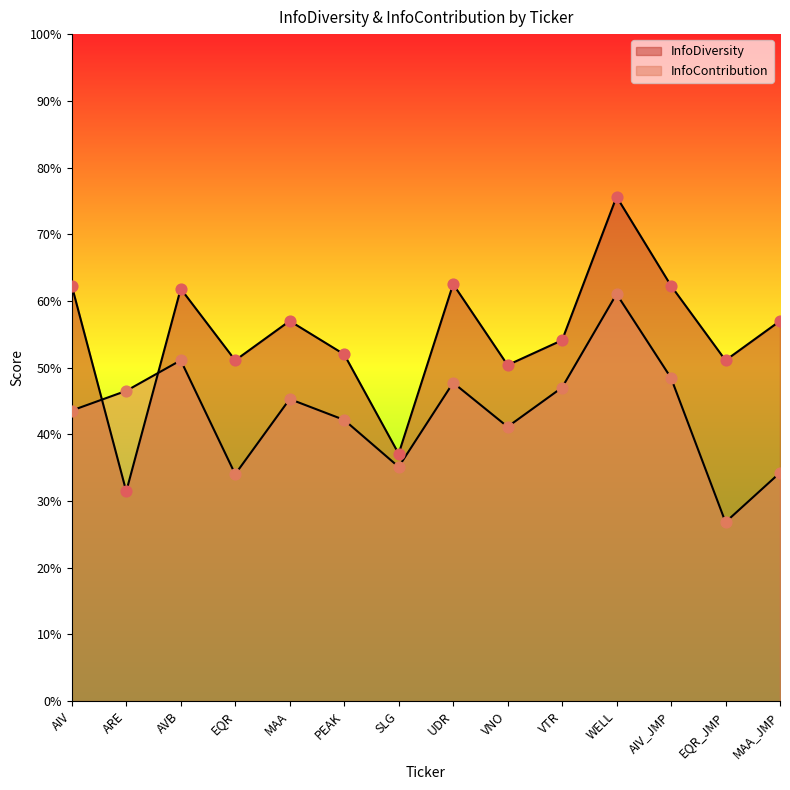

What are all the series names shown in the legend?

InfoDiversity, InfoContribution